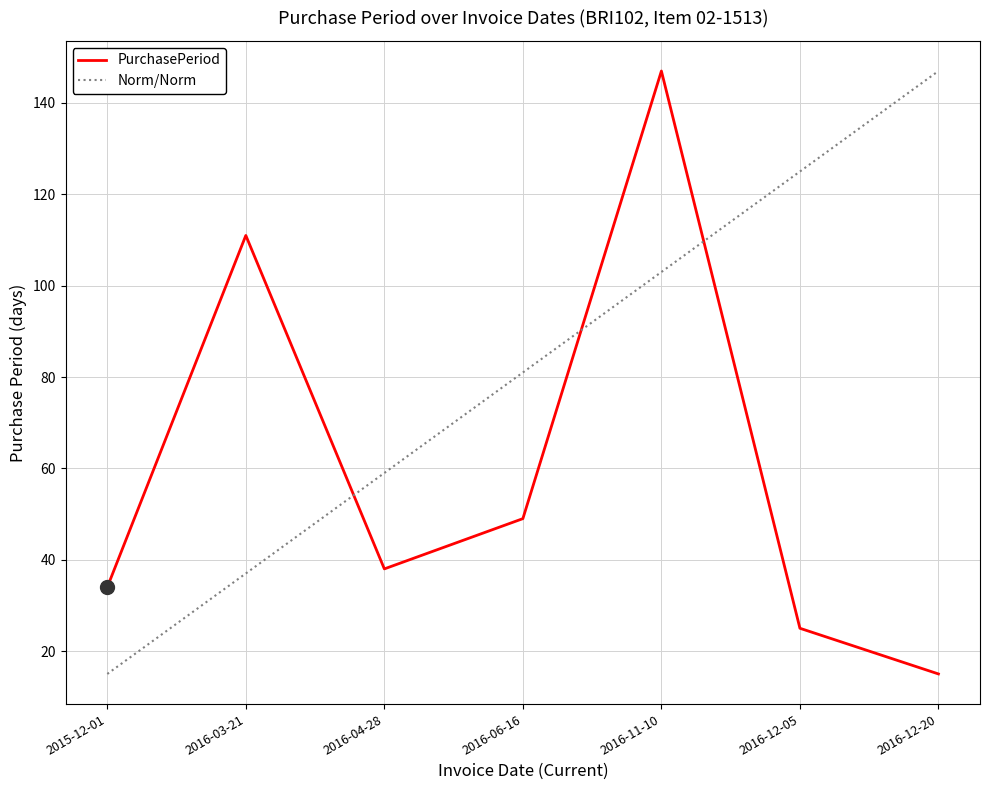

At which category does the data reach its first local peak?

2016-03-21